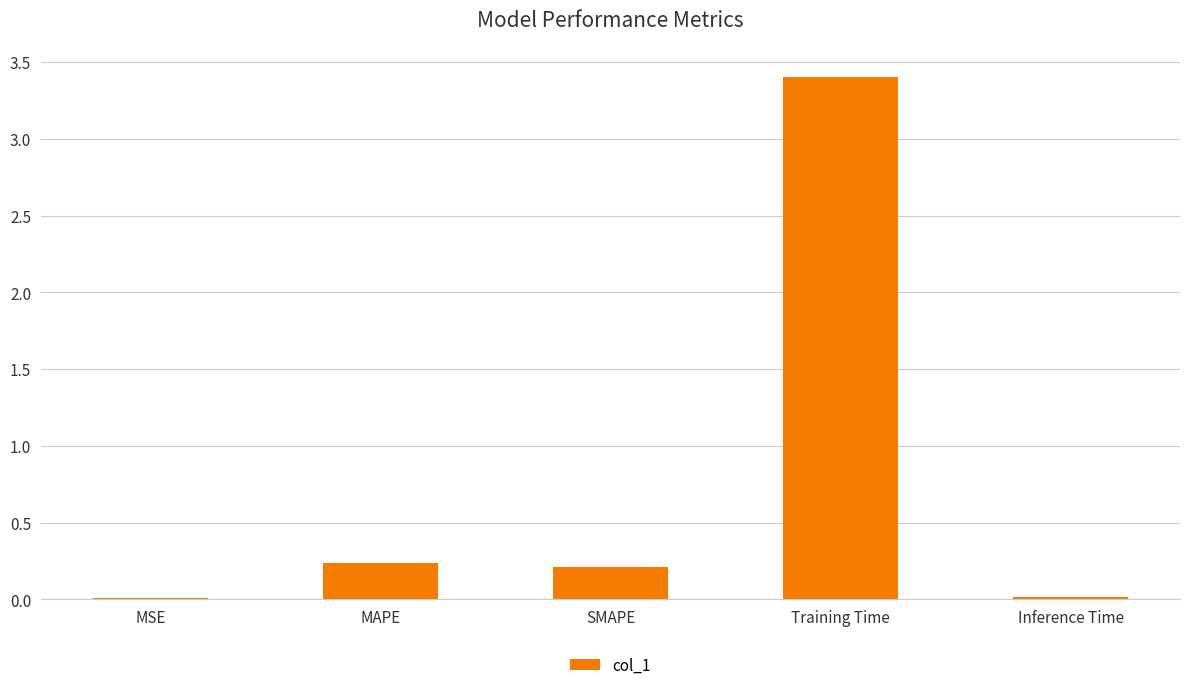

Is it true that the value at Inference Time is 0.0?

True